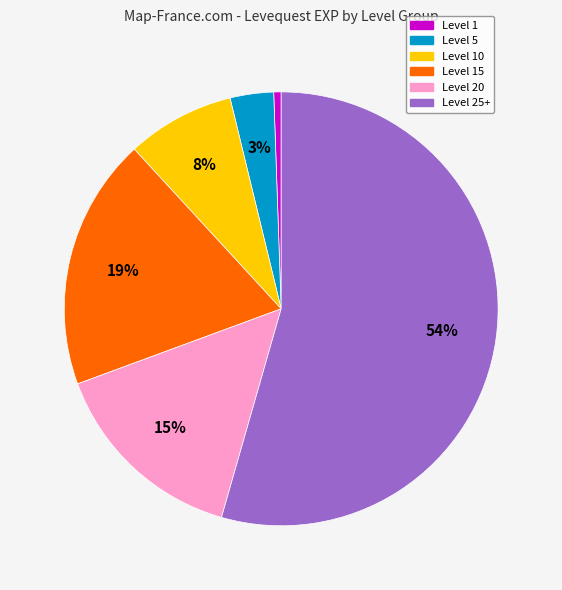

How many slices are in this pie chart?

6